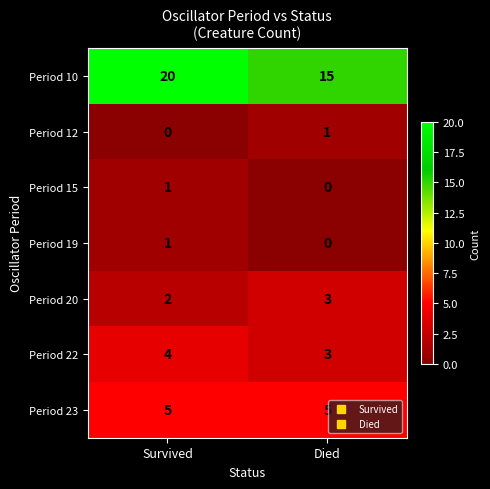

Reading right to left, extract all data points from this chart.

Period 10: 15	20
Period 12: 1	0
Period 15: 0	1
Period 19: 0	1
Period 20: 3	2
Period 22: 3	4
Period 23: 5	5